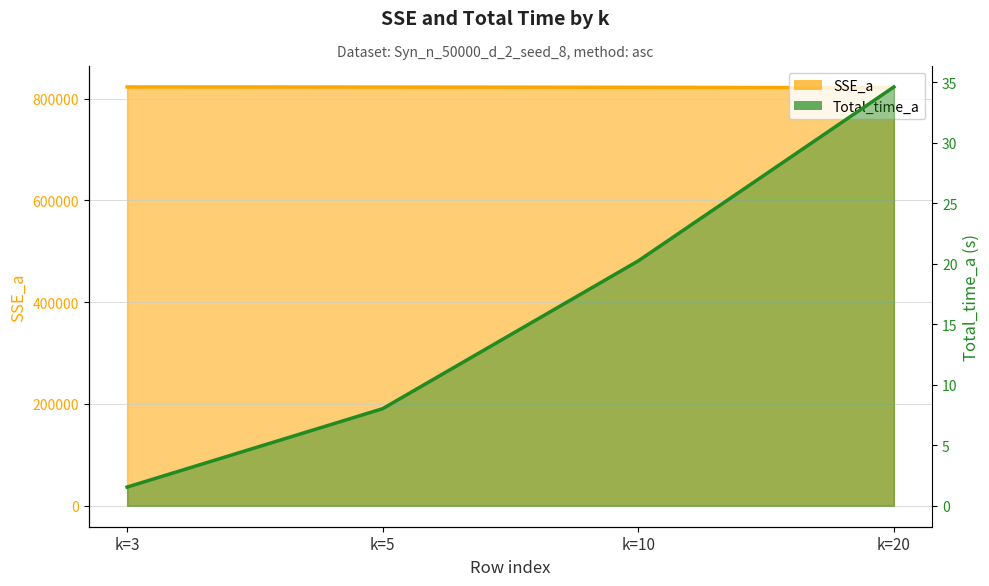

What is the value of the k point at the 3rd from the left?

822193.6